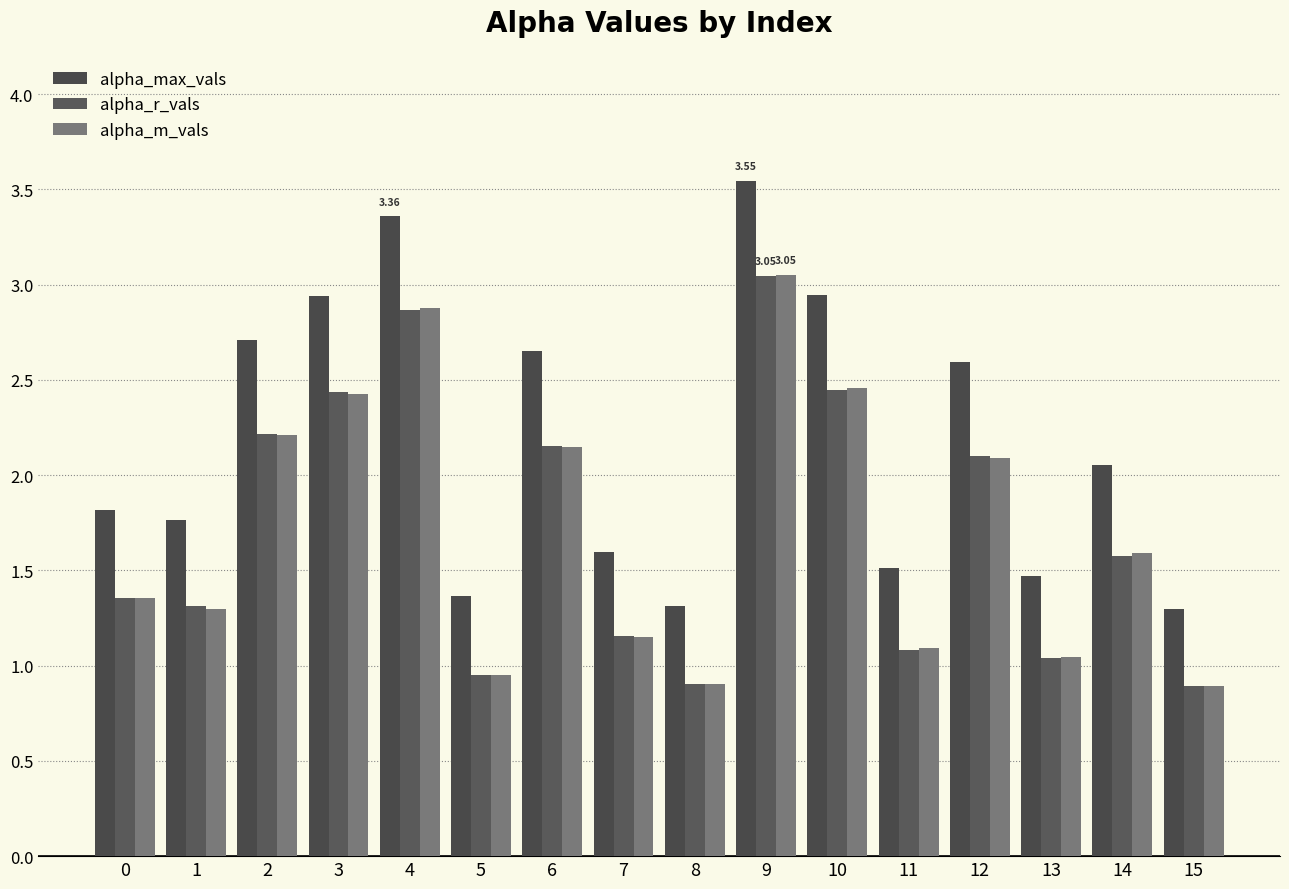

Rank the categories by alpha_r_vals value from highest to lowest.

9, 4, 10, 3, 2, 6, 12, 14, 0, 1, 7, 11, 13, 5, 8, 15